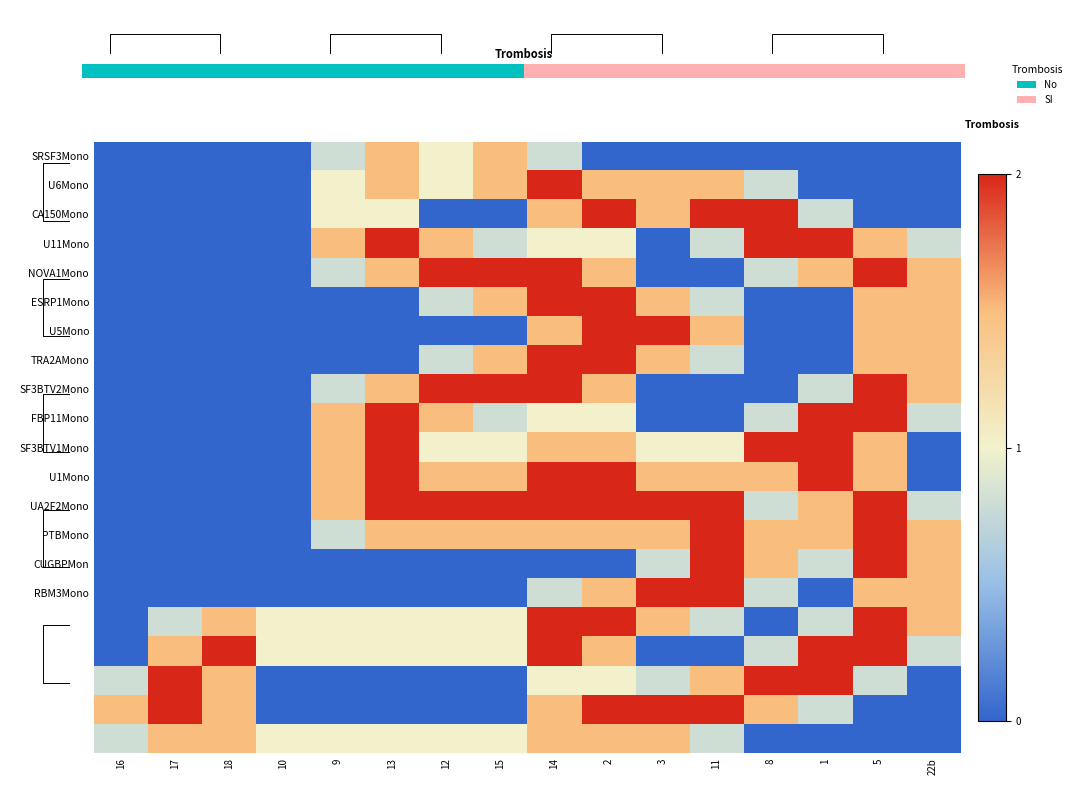

The value of ESRP1Mono at 12 is 0.8. True or false?

True